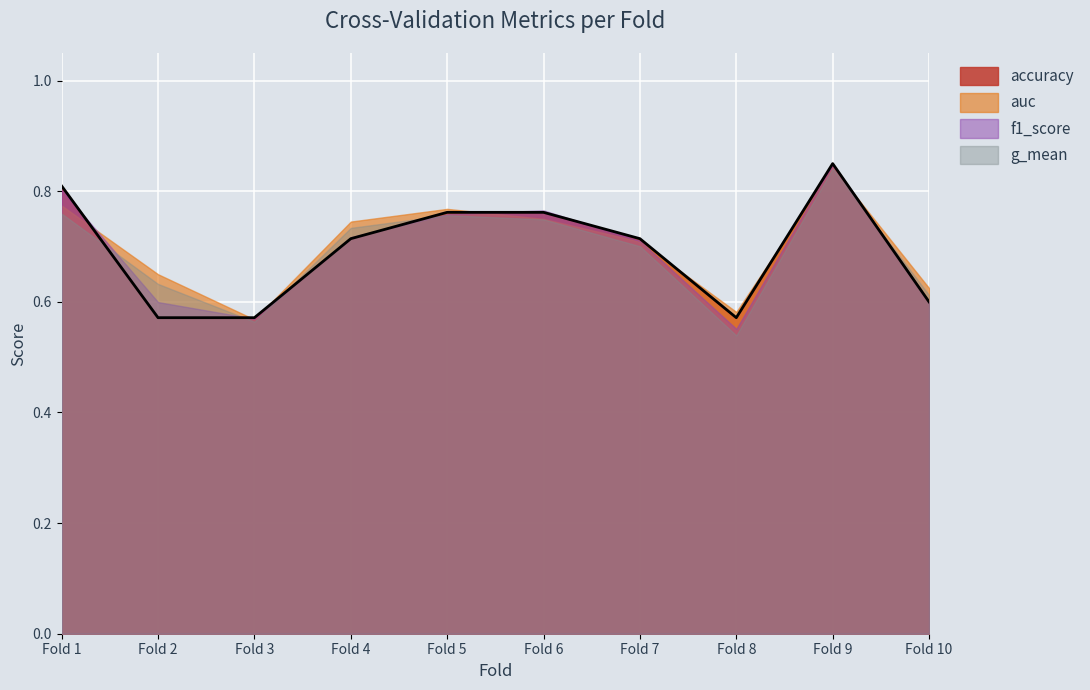

Is it true that accuracy equals 0.2 at 3?

False